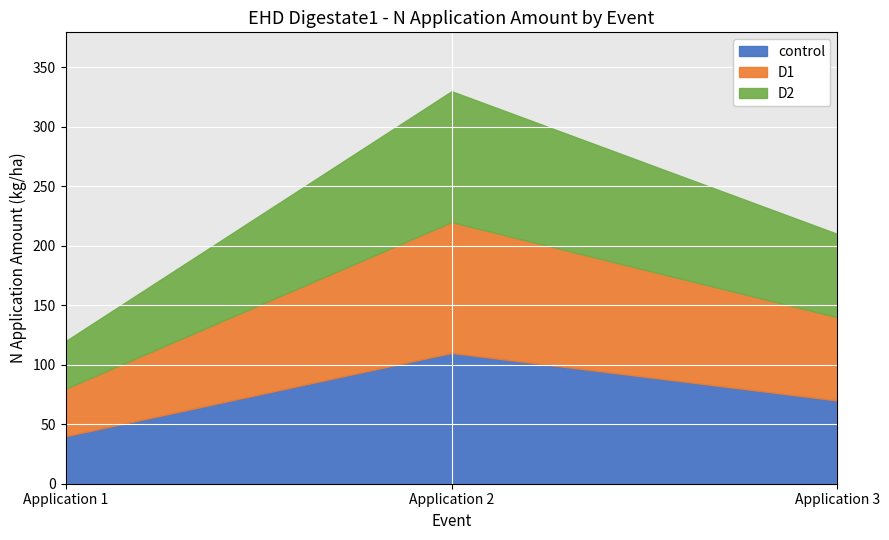

How many lines are shown in the chart?

3